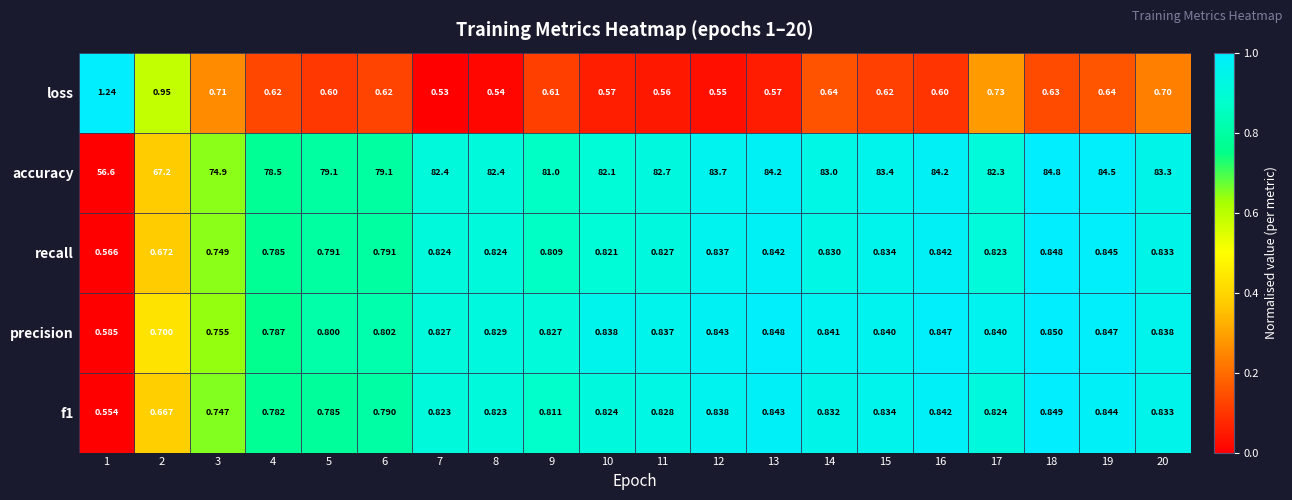

Between 1 and 17, which series saw the biggest shift?

accuracy